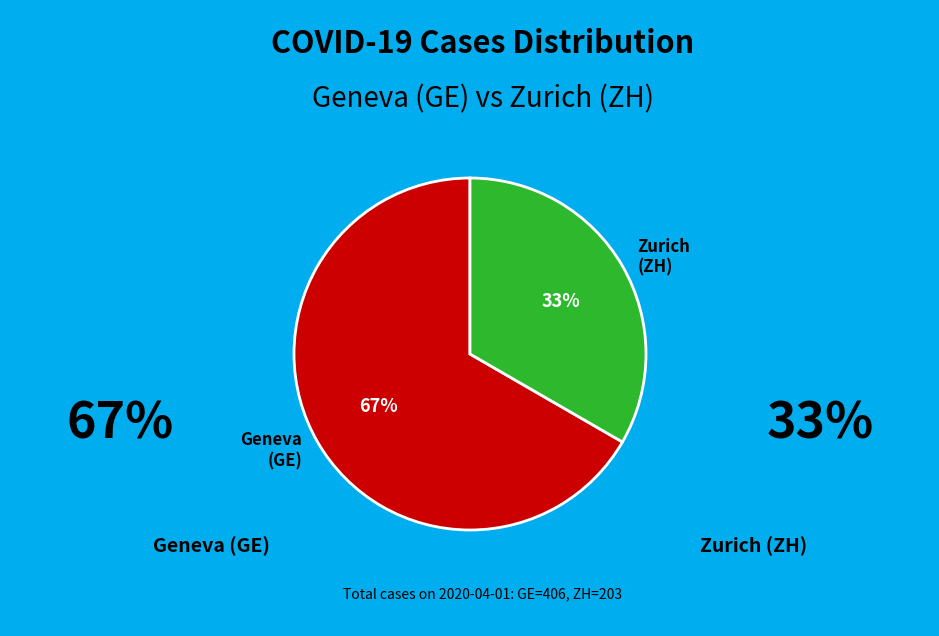

Rank the categories by value from highest to lowest.

Geneva (GE), Zurich (ZH)